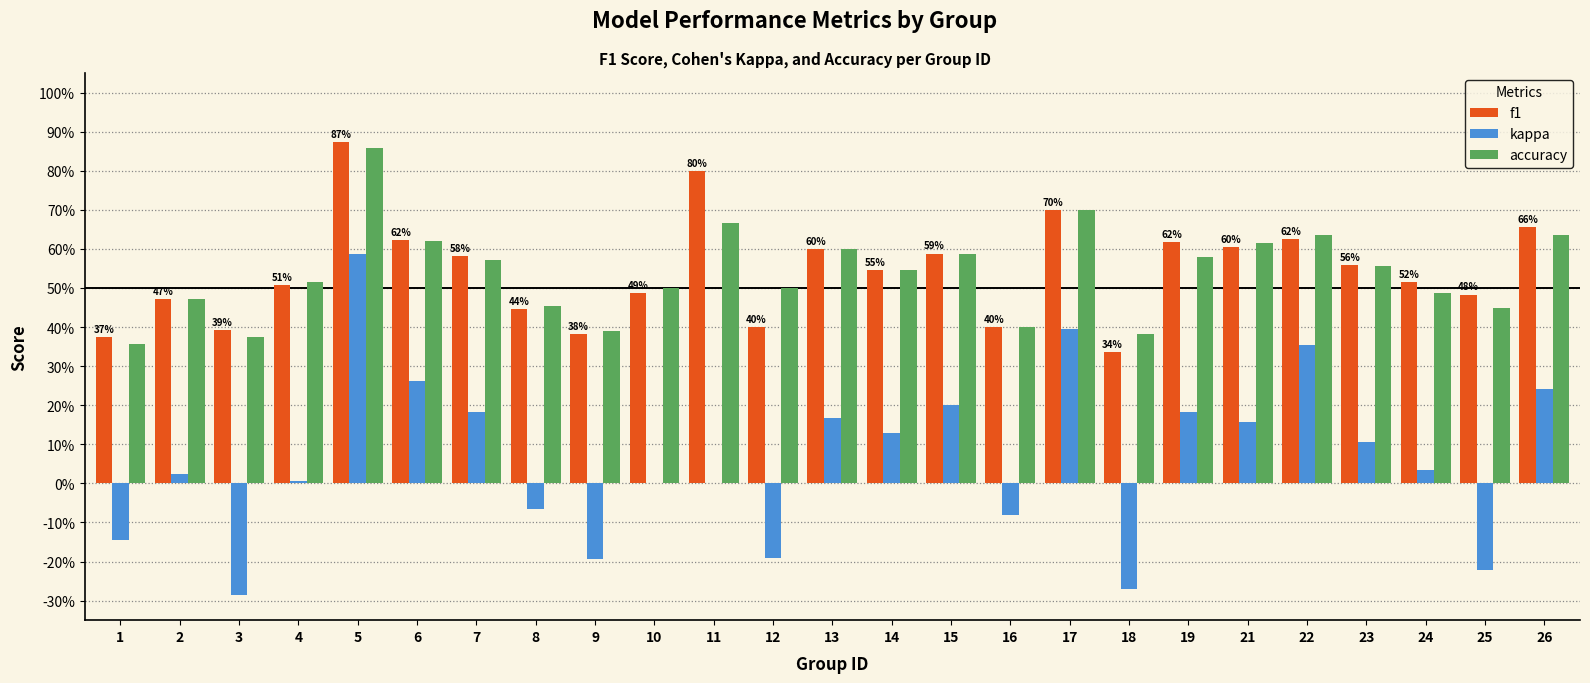

What is the average value of the f1 series?

0.5